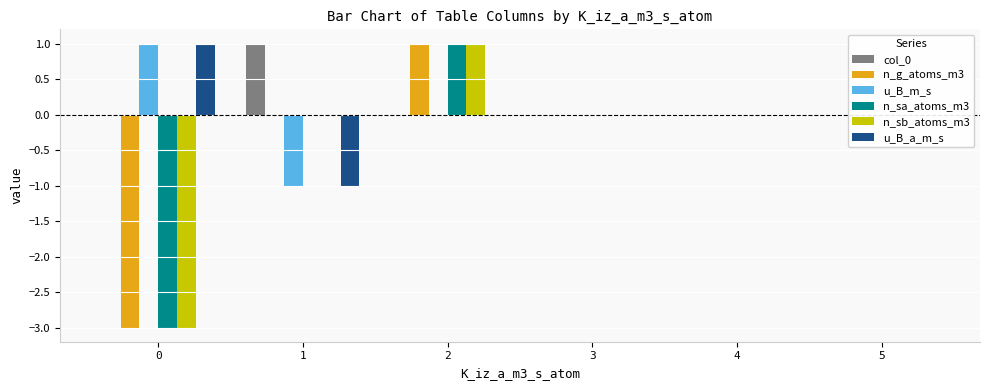

Which series has the largest total across all categories?

col_0